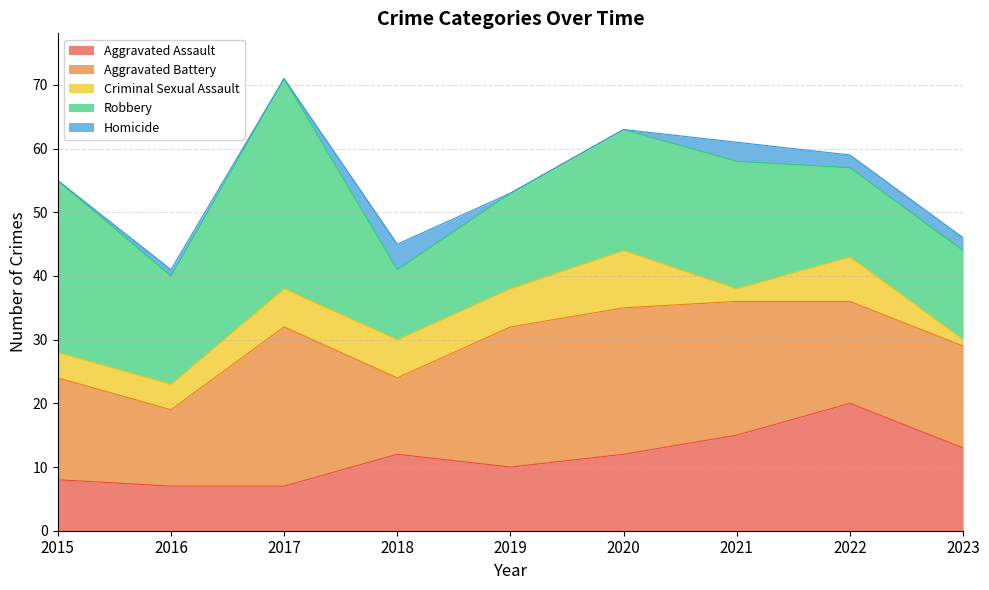

Reading left to right, list all the values displayed in this chart.

Aggravated Assault: 2015=8	2016=7	2017=7	2018=12	2019=10	2020=12	2021=15	2022=20	2023=13
Aggravated Battery: 2015=16	2016=12	2017=25	2018=12	2019=22	2020=23	2021=21	2022=16	2023=16
Criminal Sexual Assault: 2015=4	2016=4	2017=6	2018=6	2019=6	2020=9	2021=2	2022=7	2023=1
Robbery: 2015=27	2016=17	2017=33	2018=11	2019=15	2020=19	2021=20	2022=14	2023=14
Homicide: 2015=0	2016=1	2017=0	2018=4	2019=0	2020=0	2021=3	2022=2	2023=2